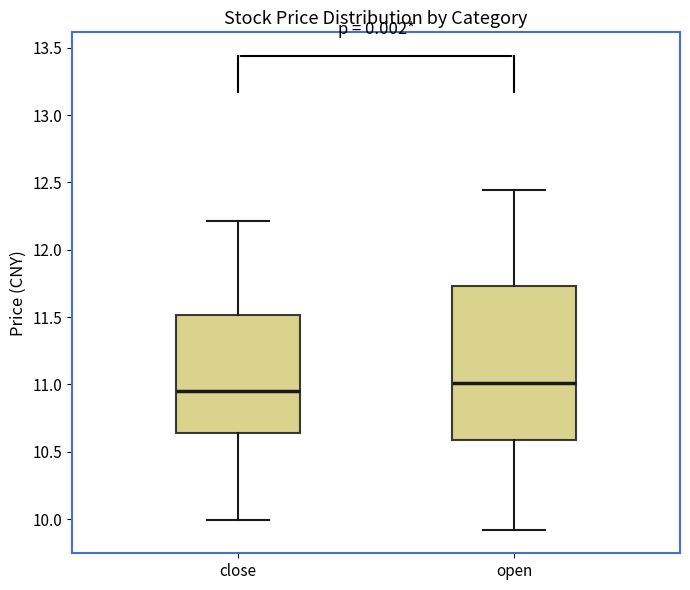

Where does the median line of the box for close sit on the y-axis? The values are not printed on the chart, so give them approximately, as read against the axis.

10.95